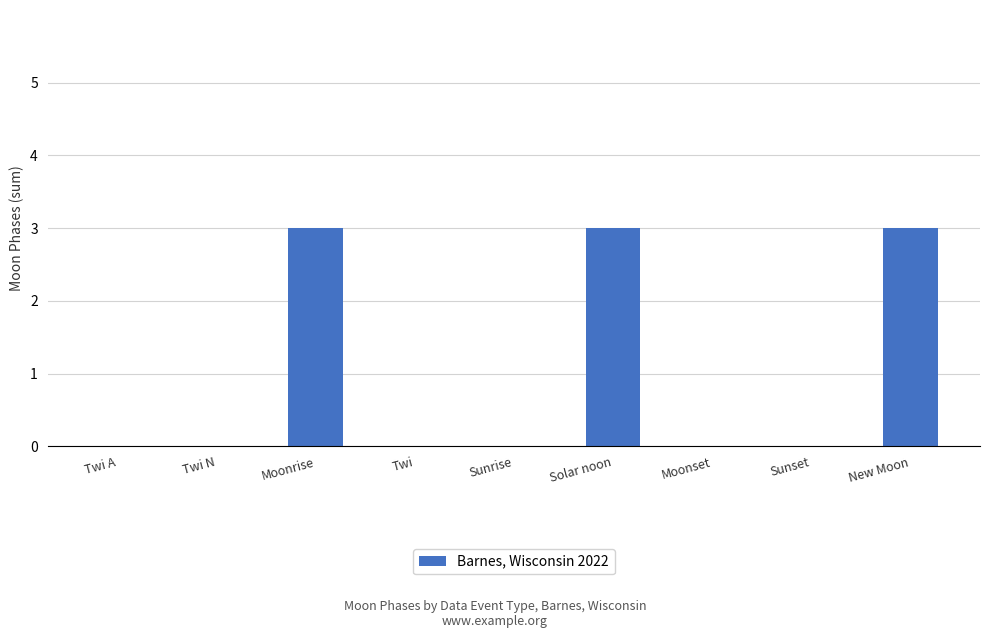

Reading right to left, extract all data points from this chart.

New Moon=3	Sunset=0	Moonset=0	Solar noon=3	Sunrise=0	Twi=0	Moonrise=3	Twi N=0	Twi A=0